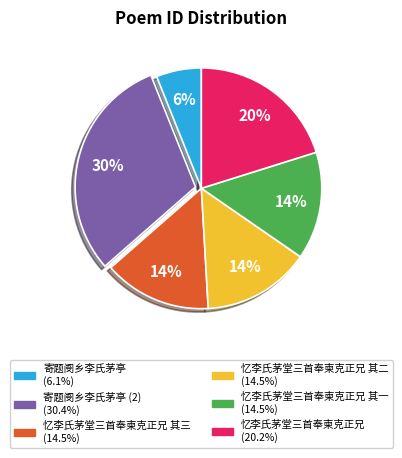

How many segments does this pie chart have?

6